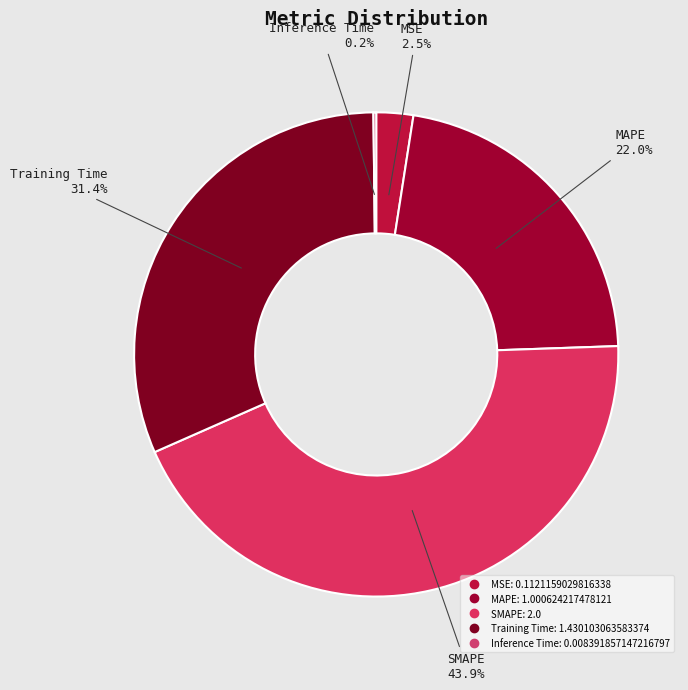

Between SMAPE and Training Time, which is larger?

SMAPE